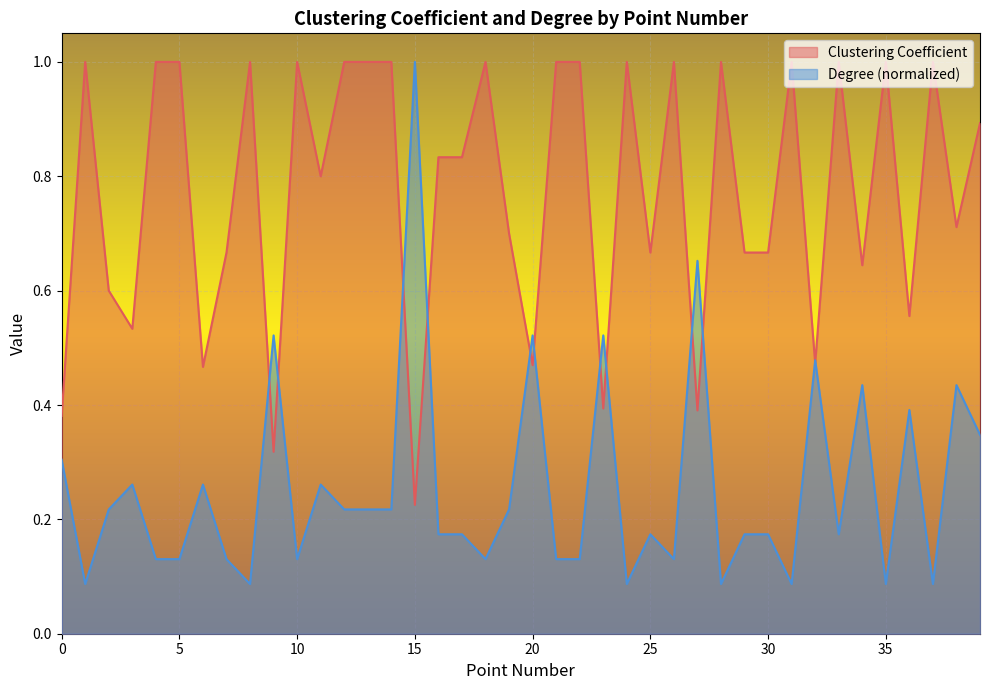

At which label is Clustering Coefficient closest to 0?

15